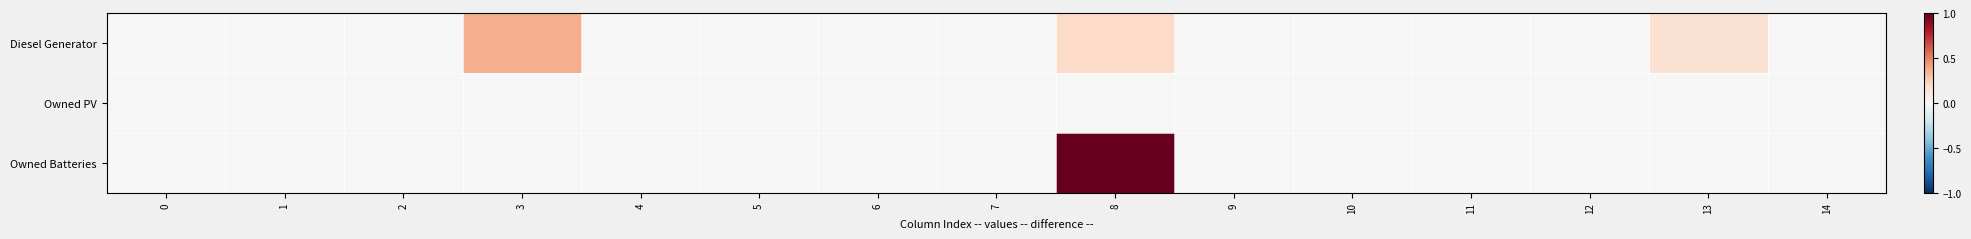

At 9, list the series in order from smallest to largest.

Diesel Generator, Owned PV, Owned Batteries